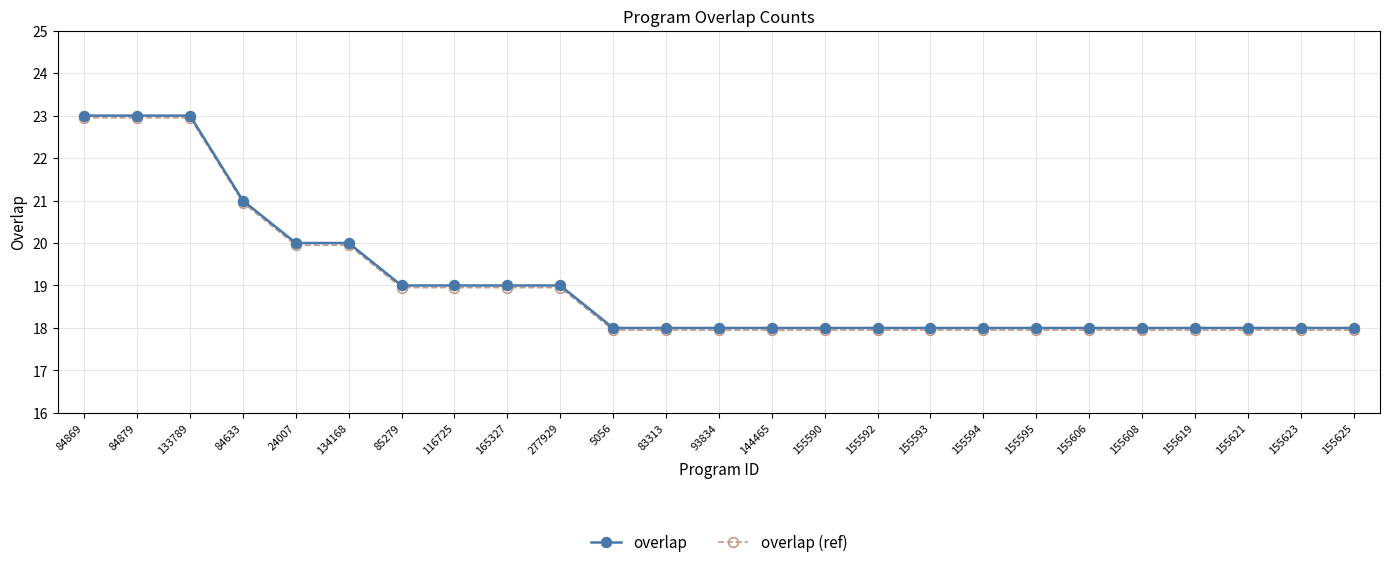

What is the label of the 15th point from the right?

5056